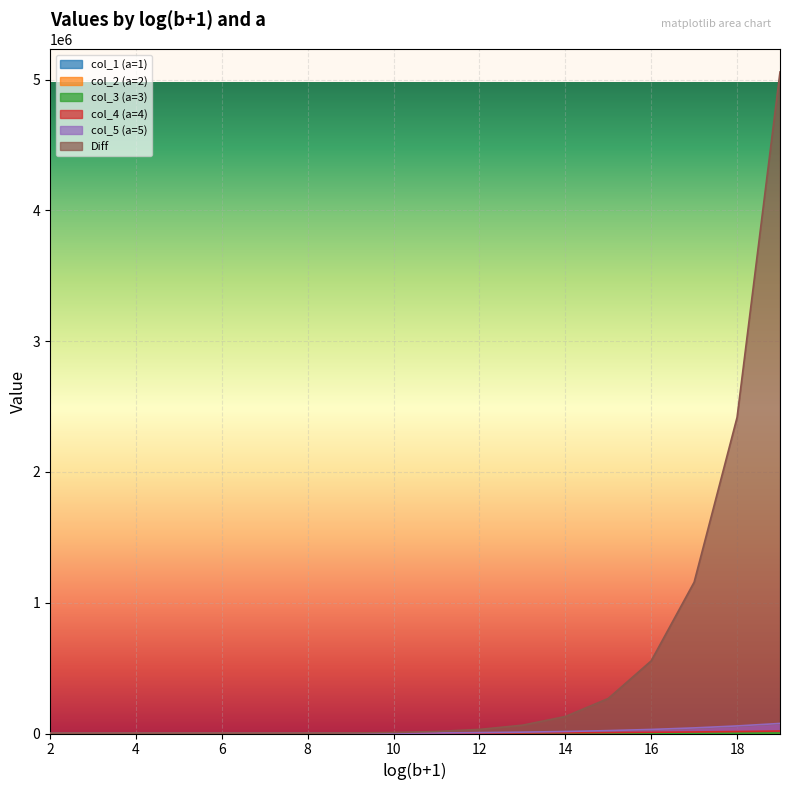

The value of col_5 (a=5) at 11 is 6999. True or false?

False